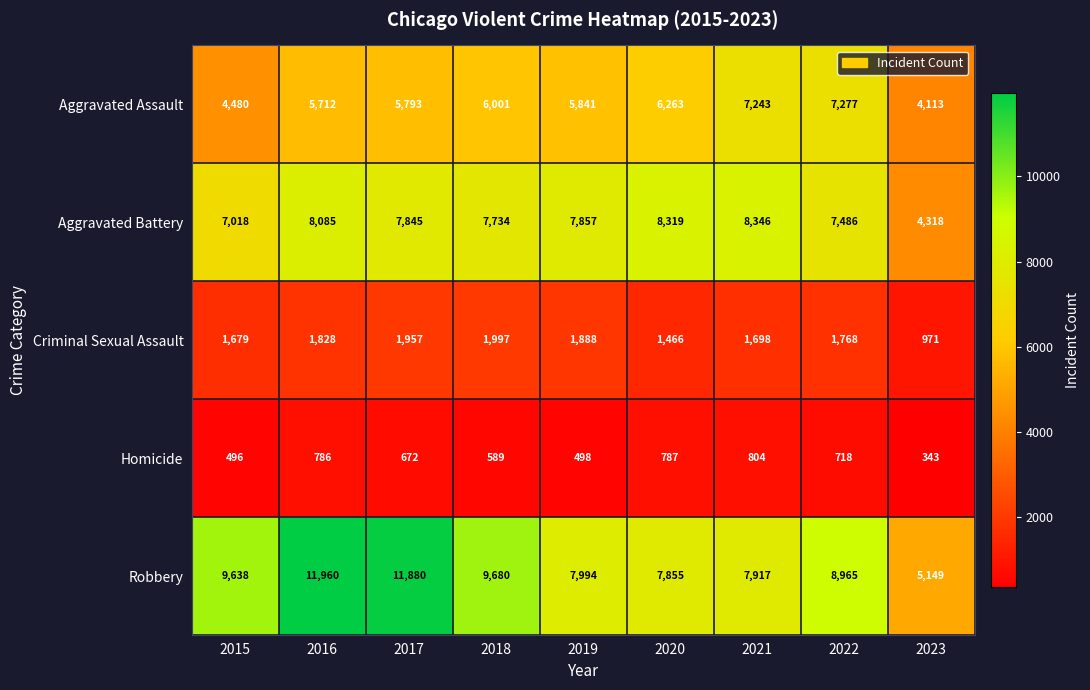

What is the greatest value displayed?

11960